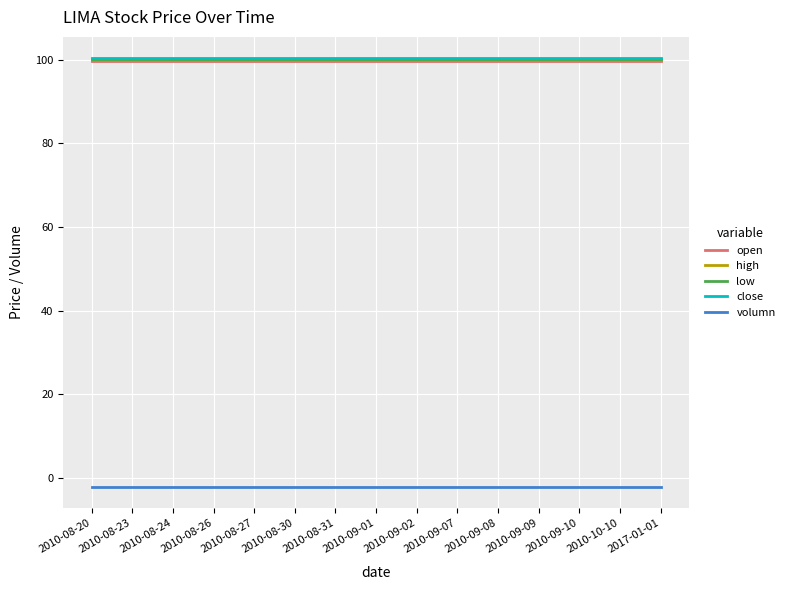

True or false: open and close intersect in this chart.

False